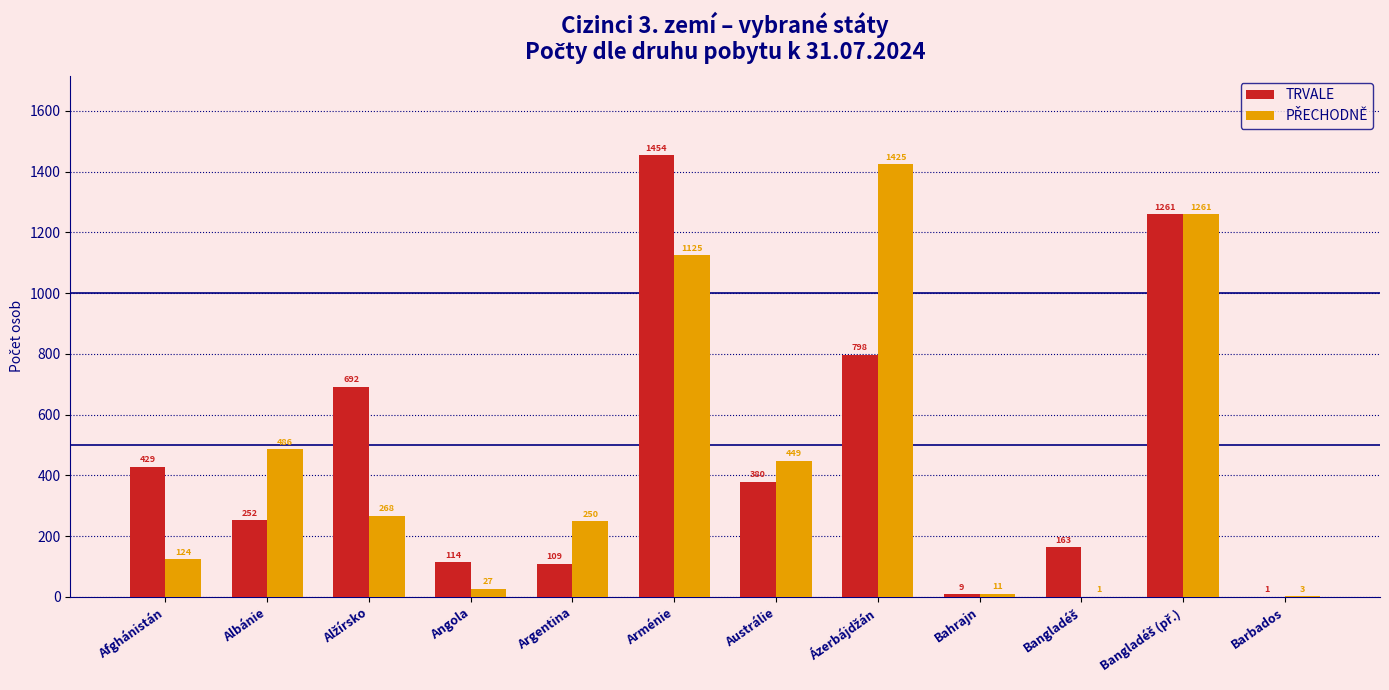

The value of TRVALE at Angola is 114. True or false?

True